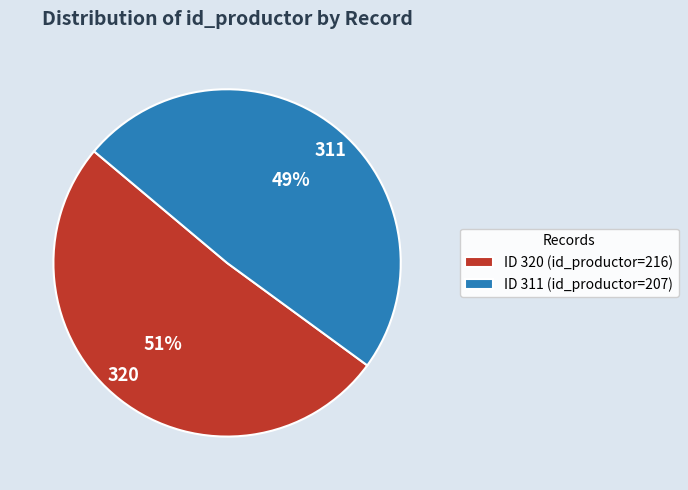

What percentage is the 320 slice, to the nearest percent?

51%